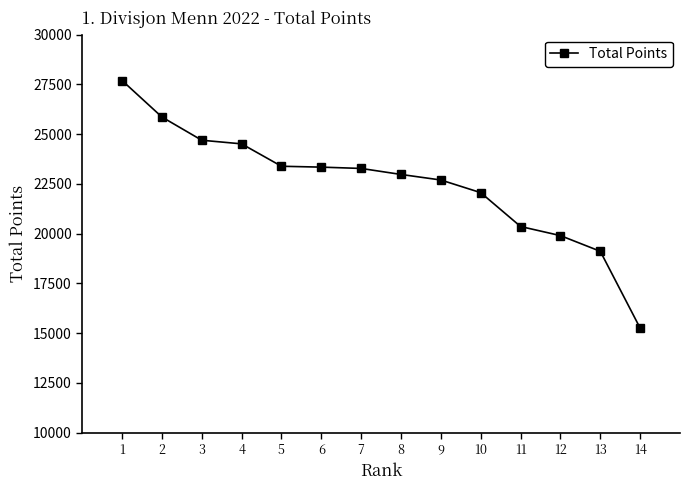

What is the maximum value shown in the chart?

27694